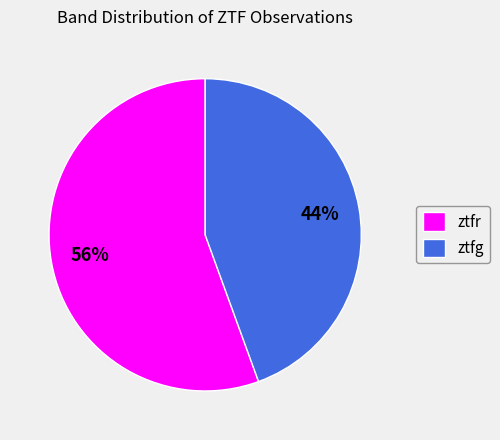

Approximately how many times larger is the value at ztfg compared to ztfr?

0.8